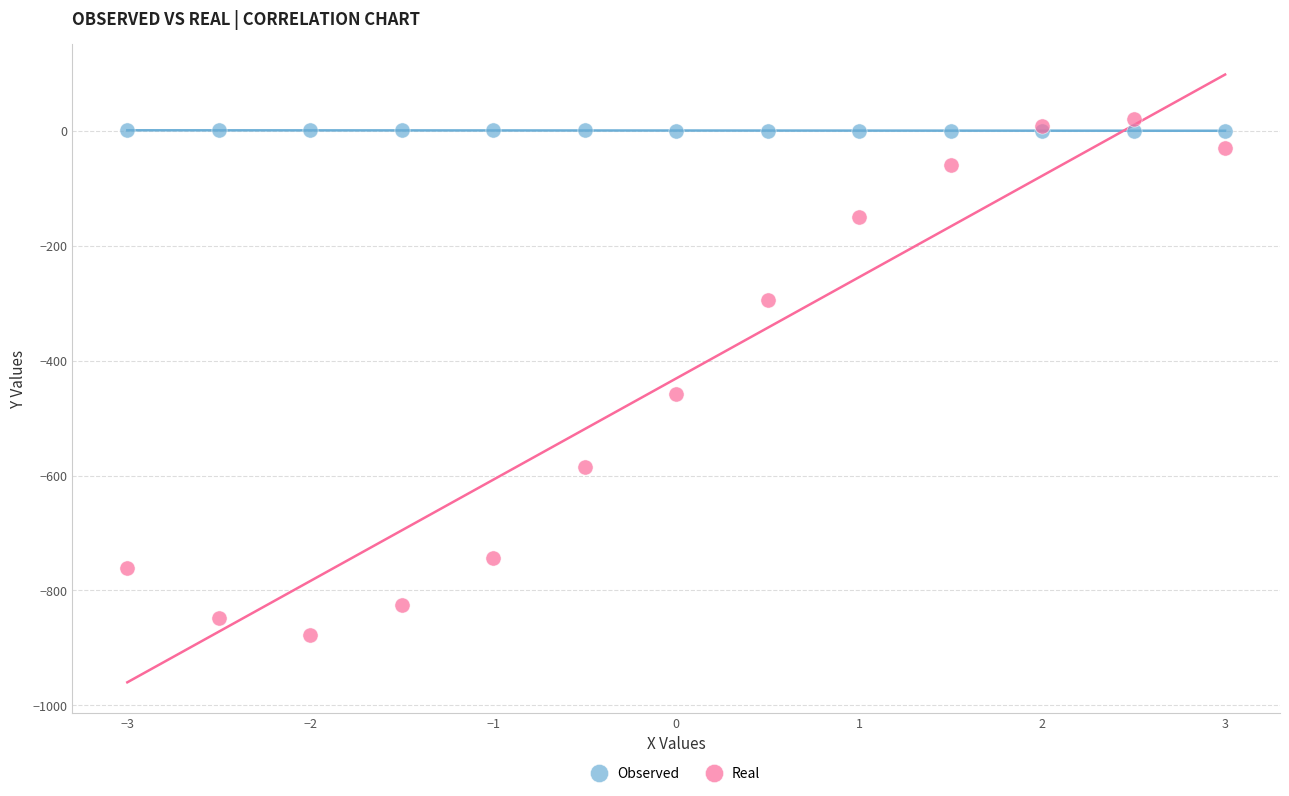

Which series contains the highest Y value?

Real